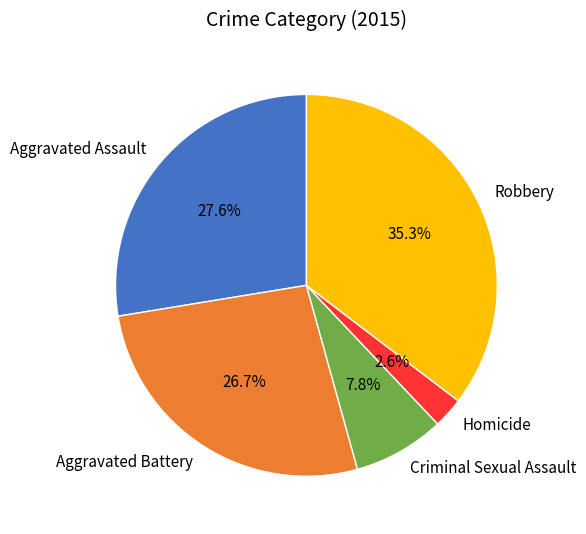

The Homicide slice represents 14% of the pie. True or false?

False